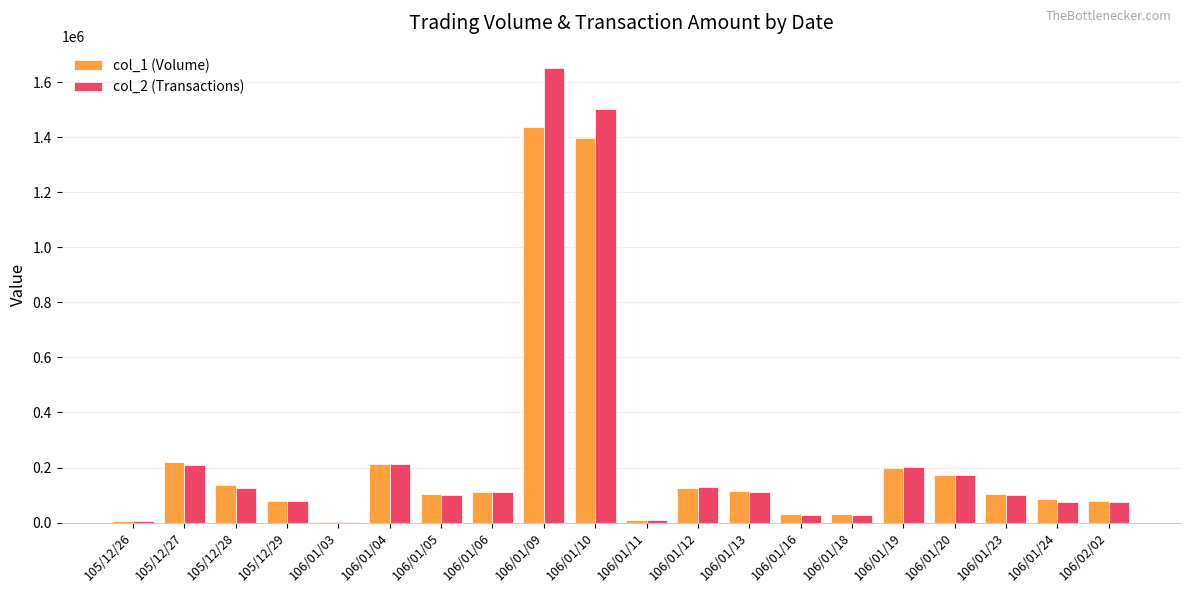

How many data points does each series have?

20